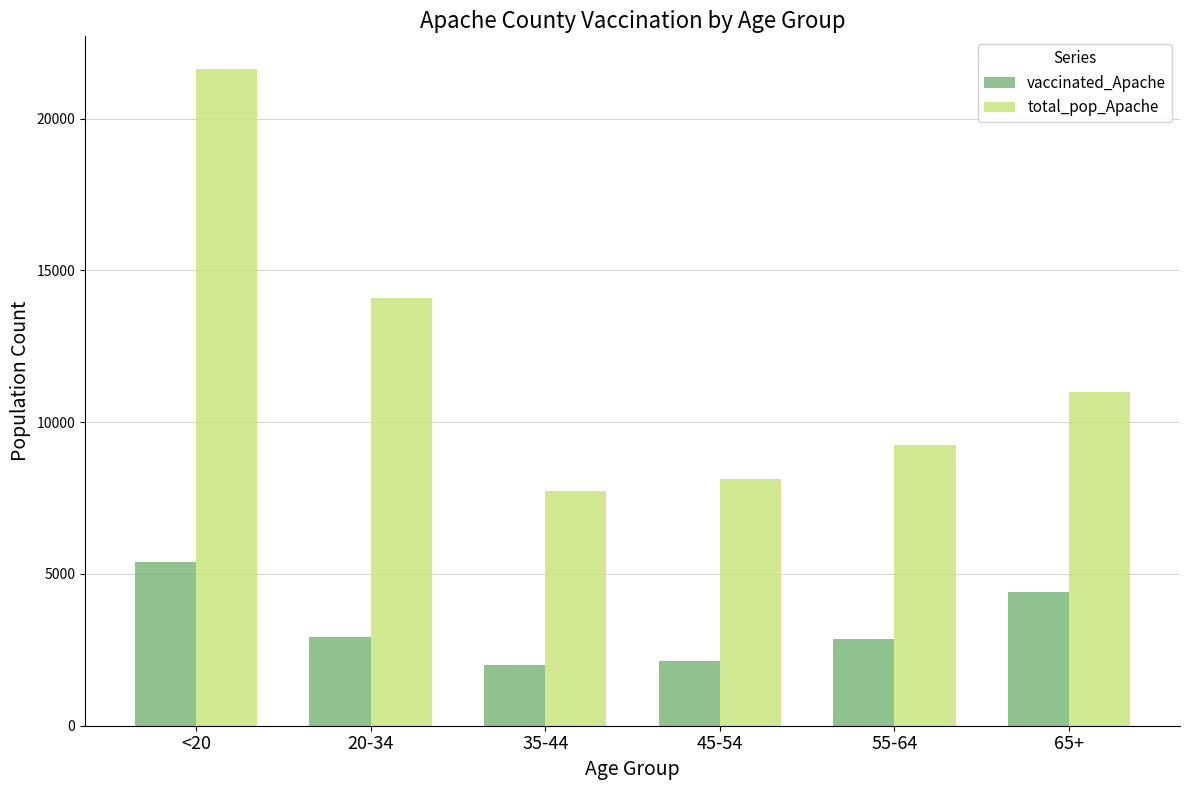

The value of total_pop_Apache at 35-44 is 13550. True or false?

False